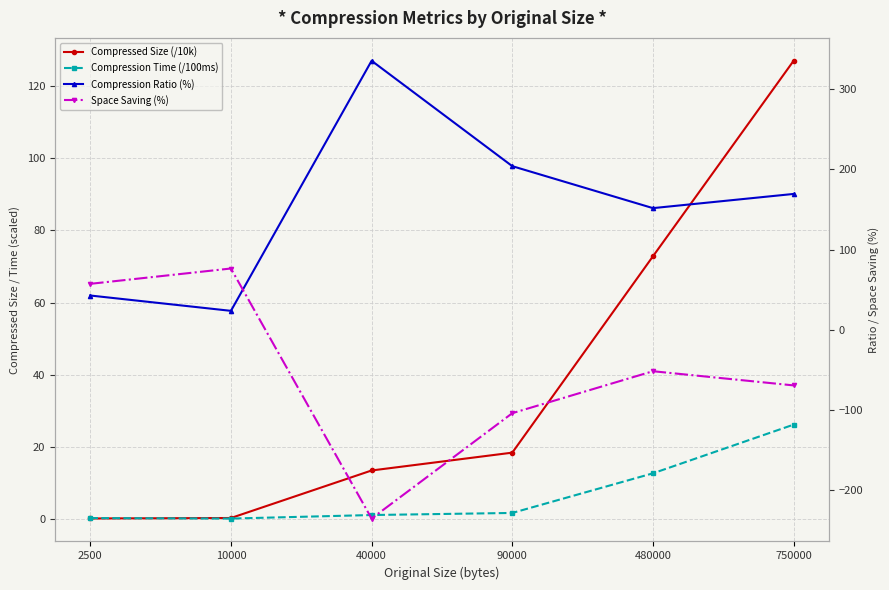

List the series in order of their overall mean, lowest first.

Space Saving (%), Compression Time (/100ms), Compressed Size (/10k), Compression Ratio (%)